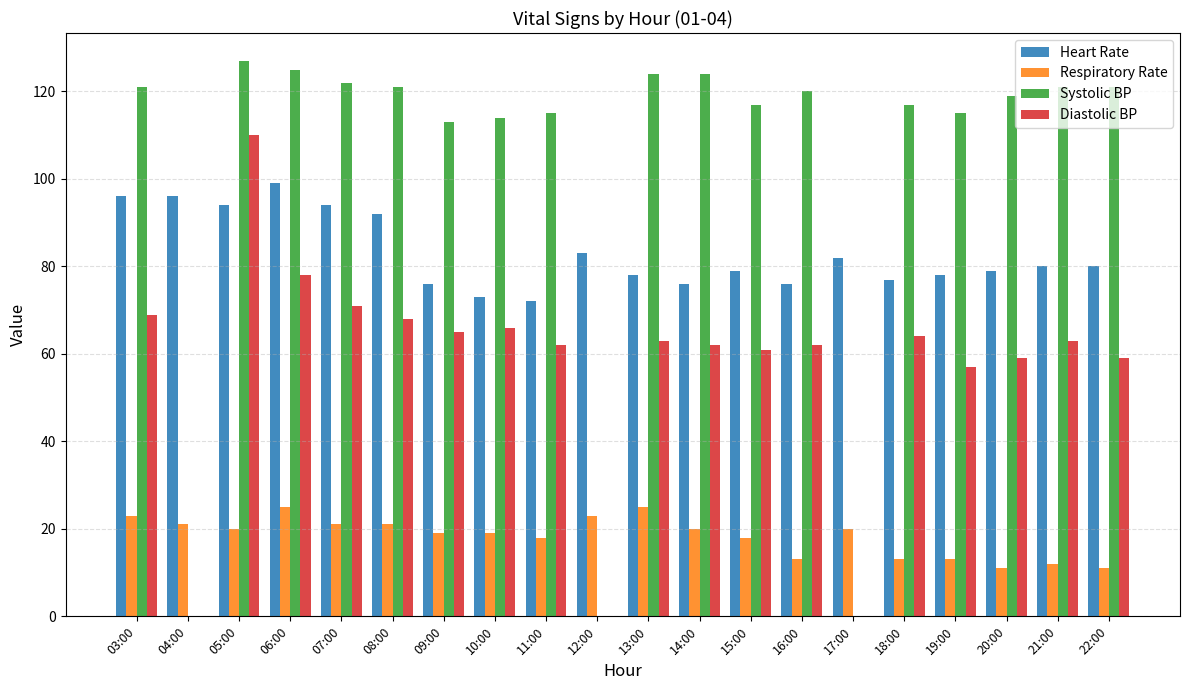

What is the minimum value for Diastolic BP?

57.0